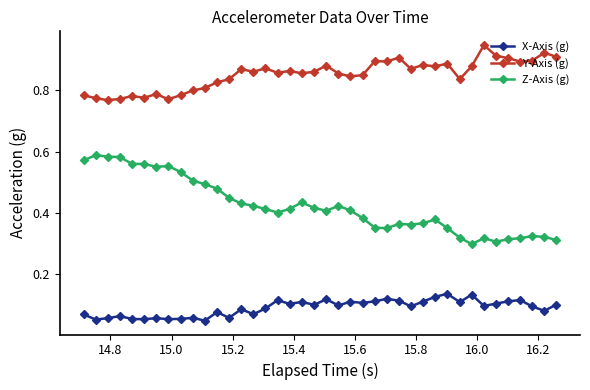

List the series in order of their peak value, lowest first.

X-Axis (g), Z-Axis (g), Y-Axis (g)